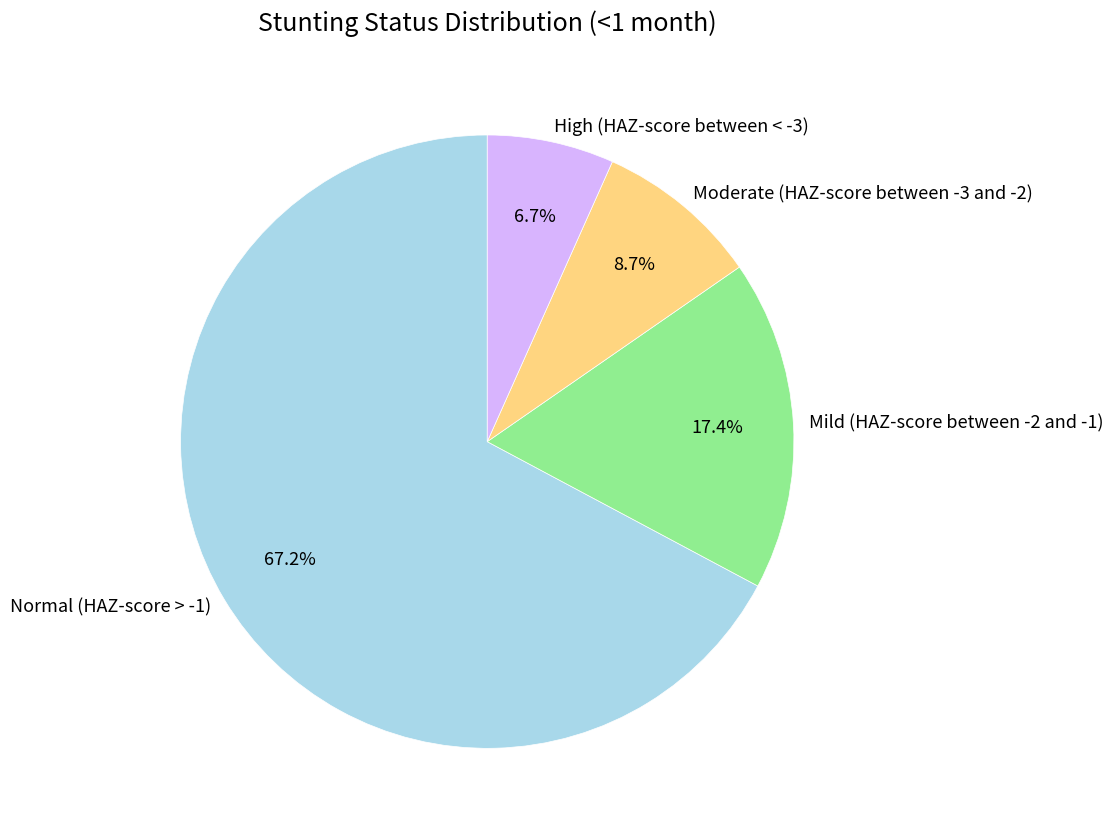

Which category has the smallest portion of the pie?

High (HAZ-score between < -3)